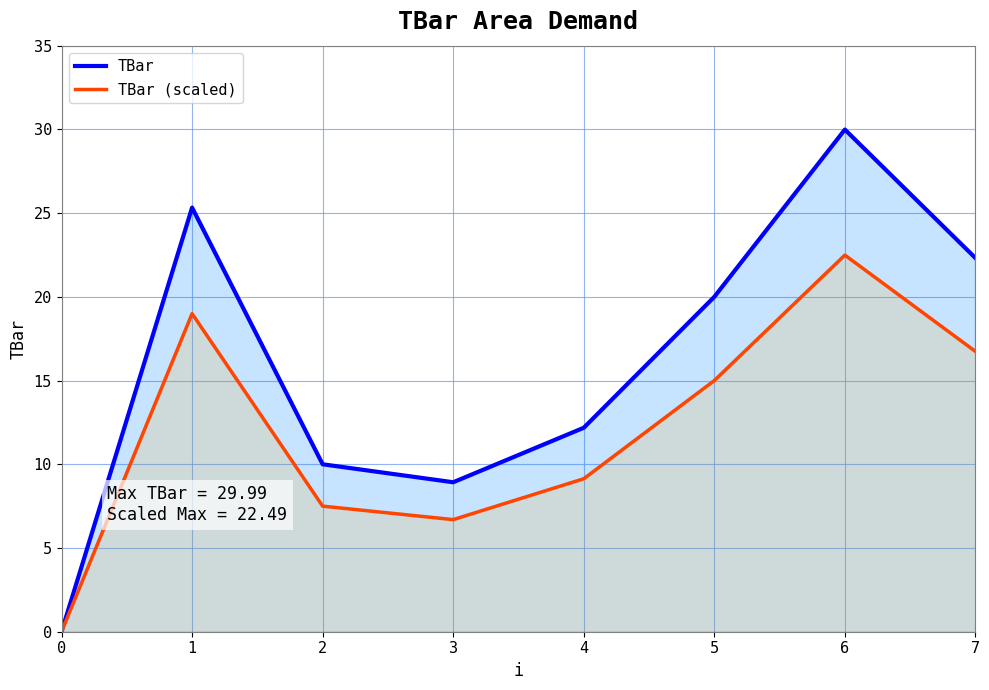

At which category does TBar reach its first local valley?

3